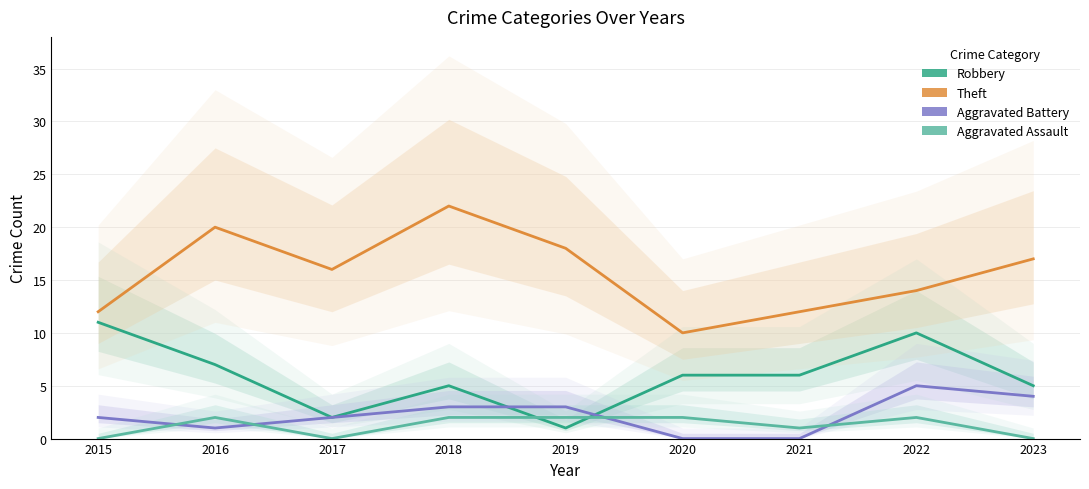

Does the chart display data point markers on the line(s)?

No